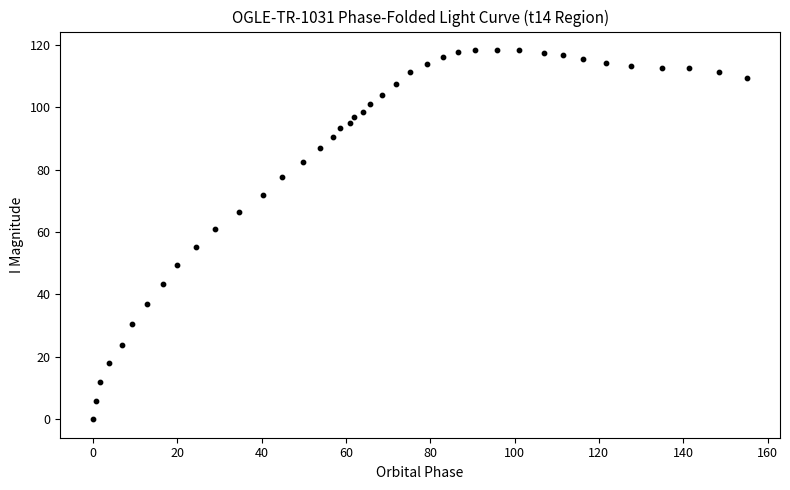

What Y value in the scatter plot is closest to 59?

61.0